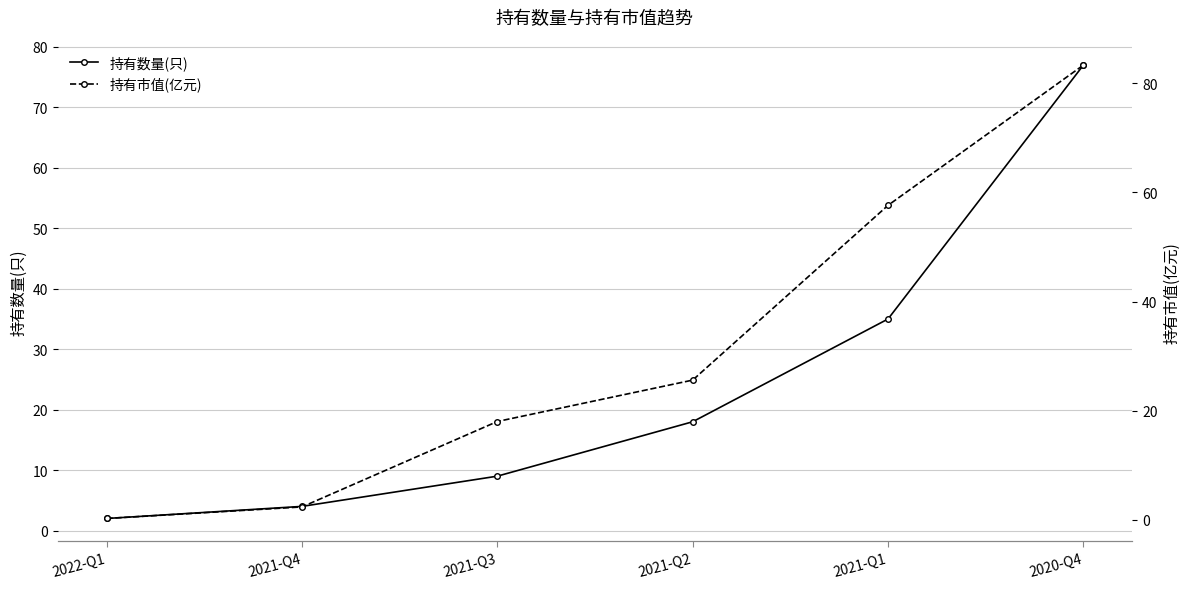

Count the number of categories in the chart.

6